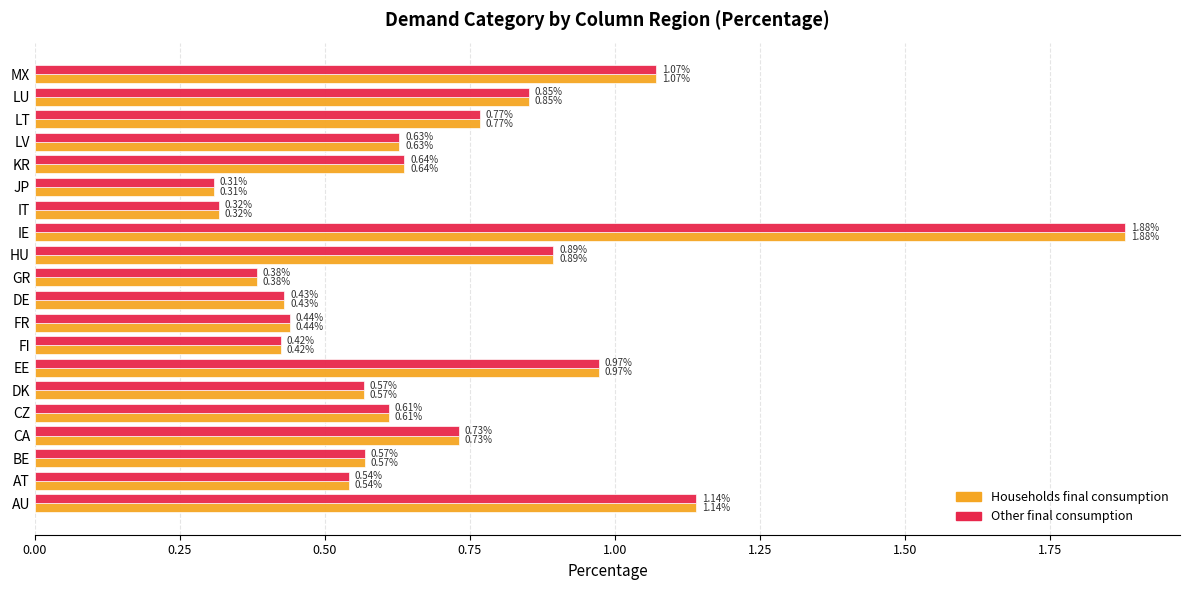

Is the value of Households final consumption at FR greater than the value of Other final consumption at AU?

No